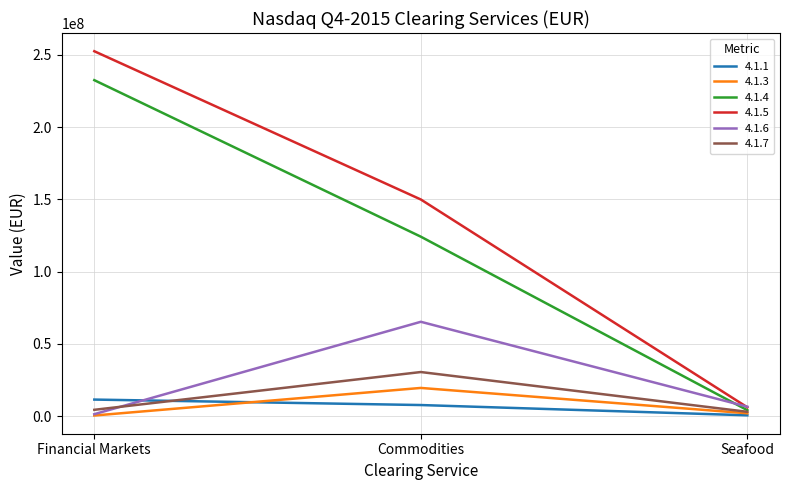

Which series has the largest total across all categories?

4.1.5